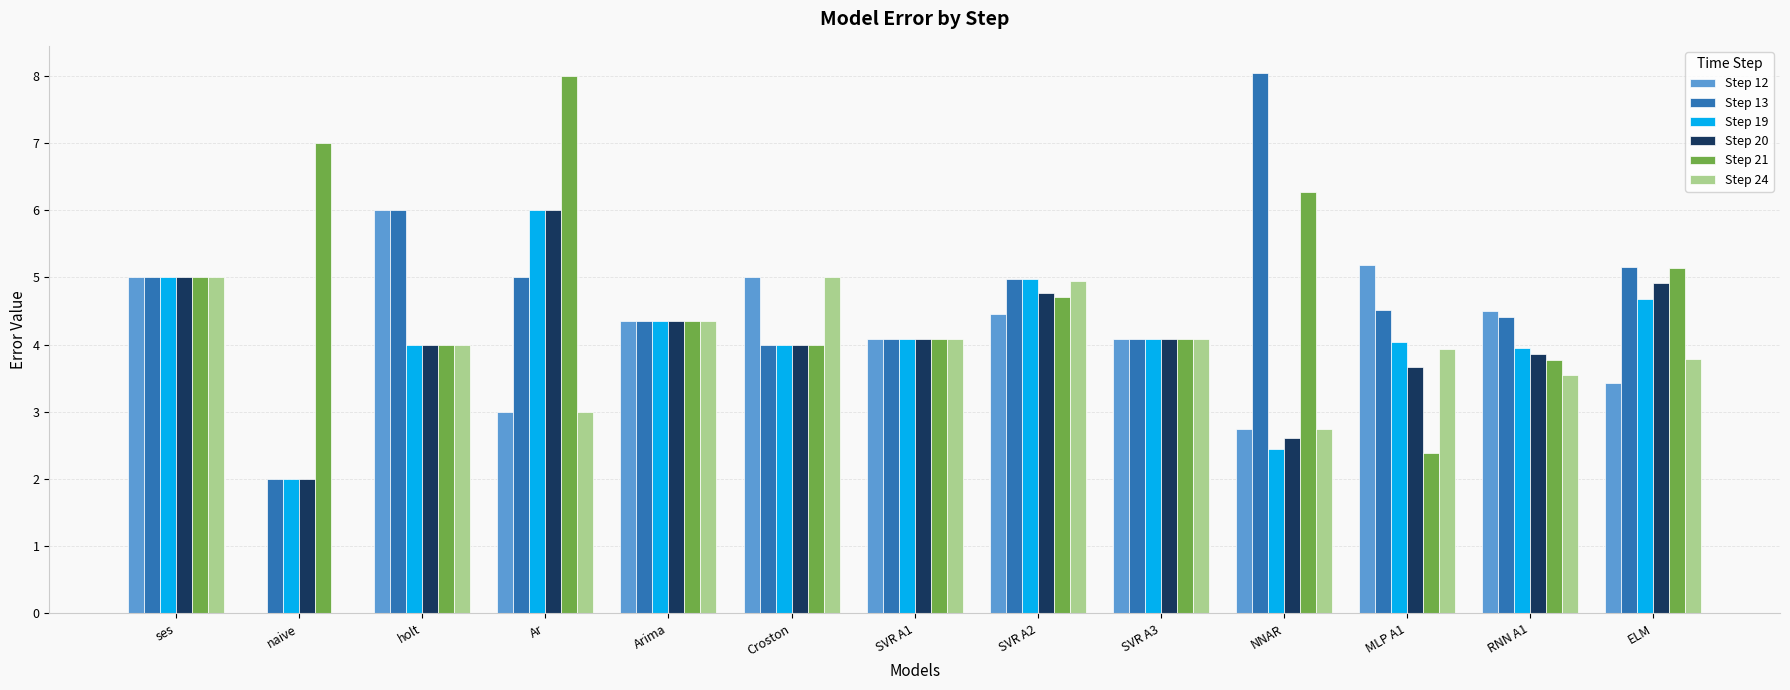

Is the value of Step 13 at SVR A1 greater than the value of Step 24 at Croston?

No